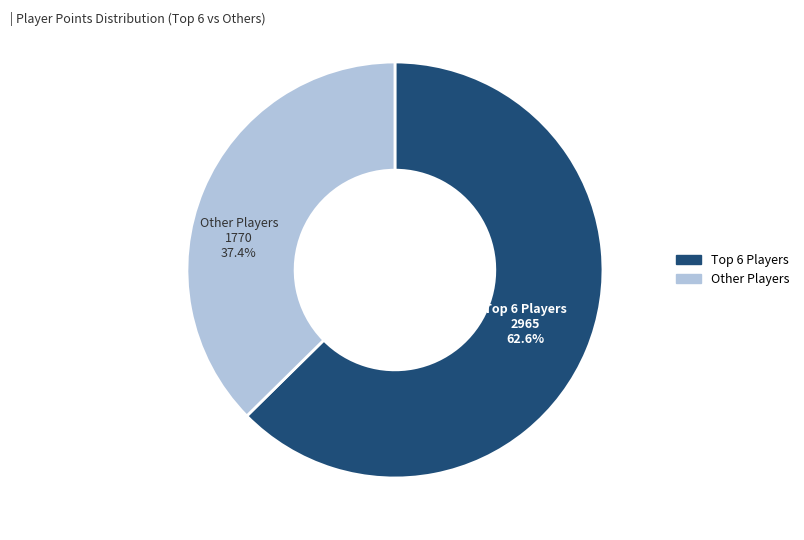

Is there any slice that represents more than half of the pie?

Yes